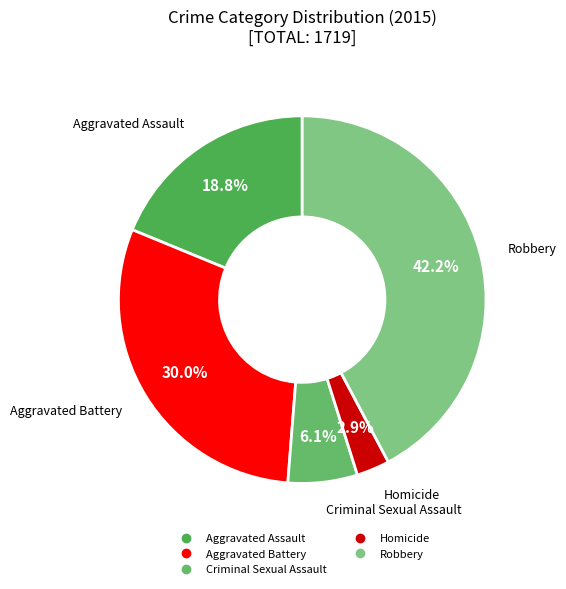

What is the ratio of the value at Aggravated Assault to the value at Homicide?

6.5